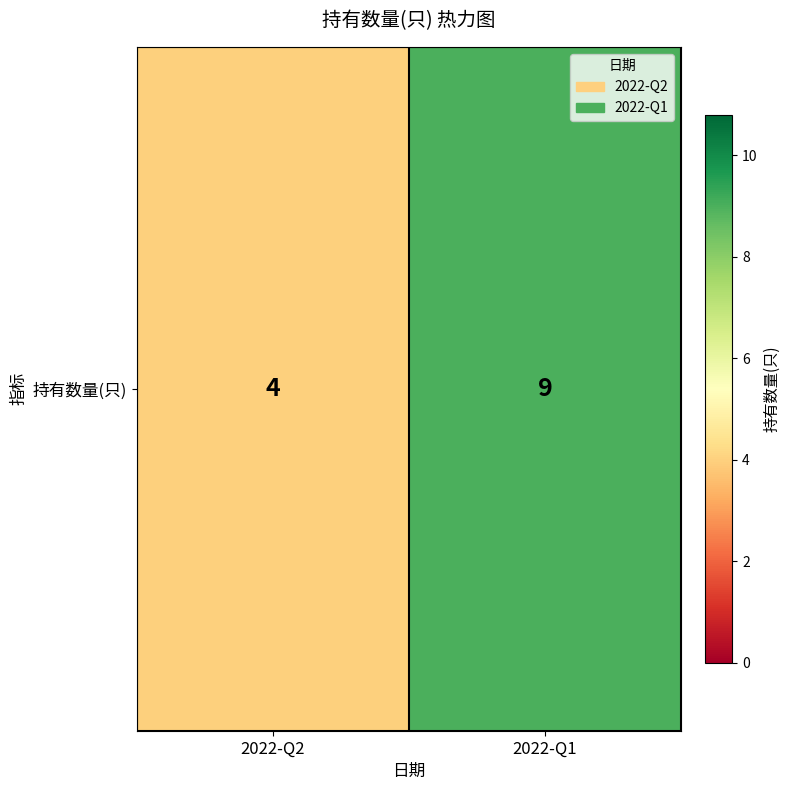

Reading right to left, list all the values displayed in this chart.

9	4